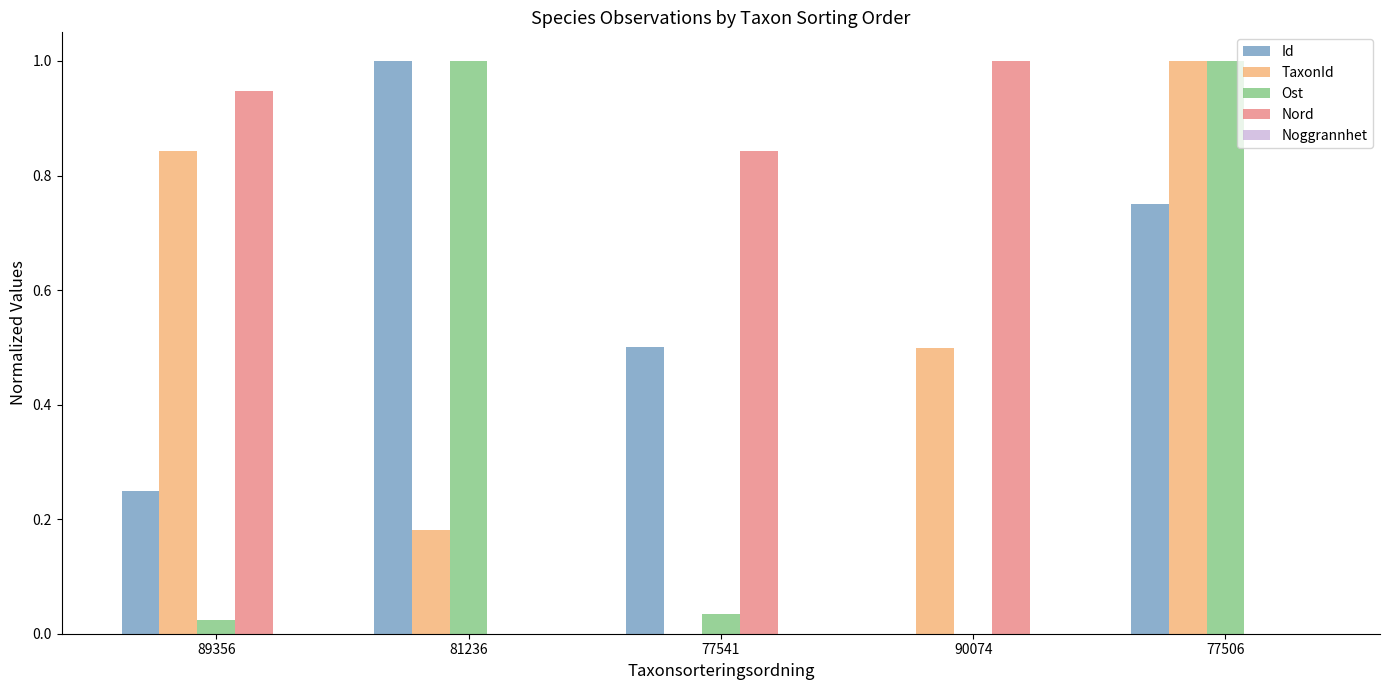

What is the maximum value for Ost?

1.0